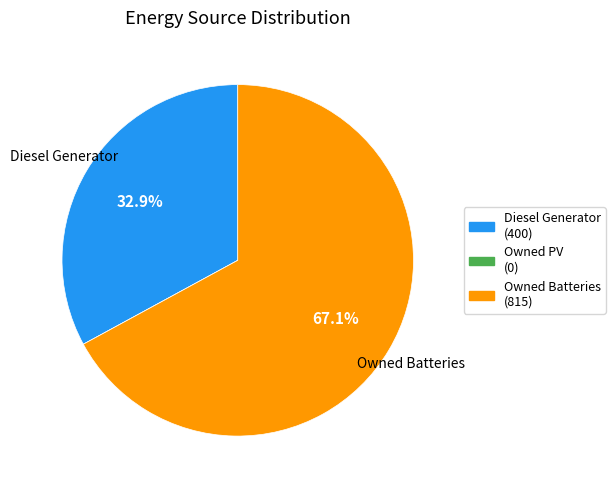

Which slice represents more than half of the pie?

Owned Batteries